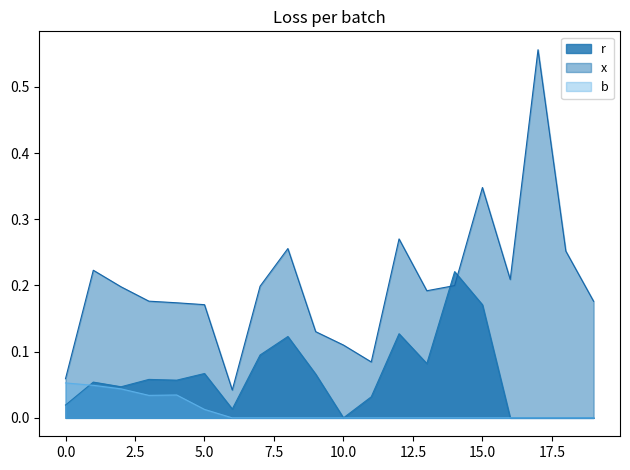

List the series in order of their peak value, lowest first.

b, r, x